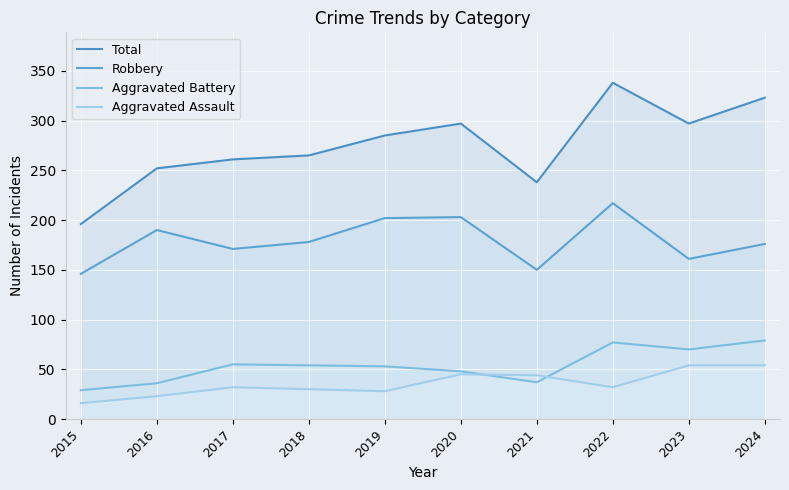

Which series has the widest spread of values?

Total